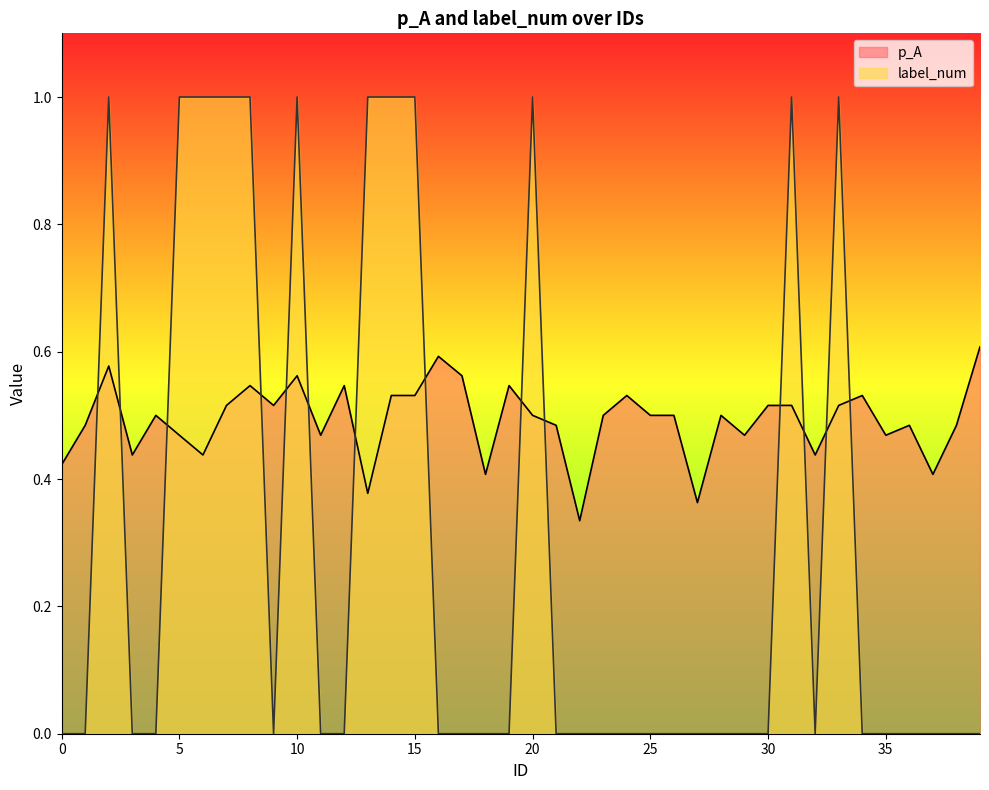

The p_A series shows 0.7 at 11. True or false?

False